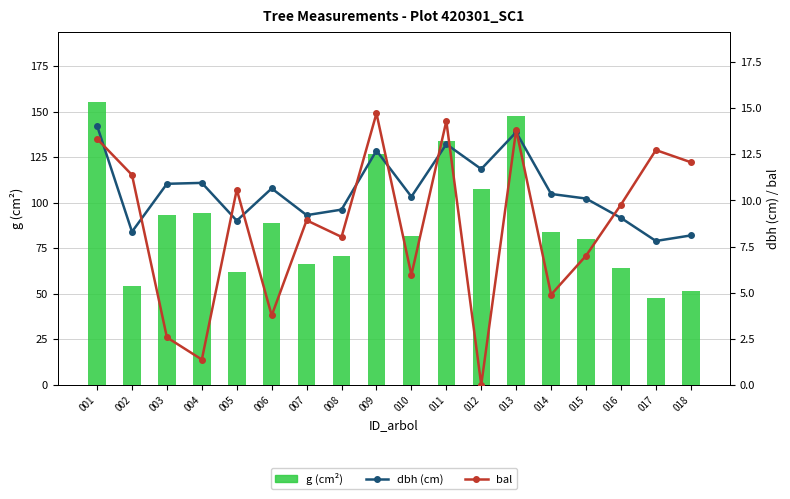

What is the sum of the g (cm²) values at 004 and 008?

165.1